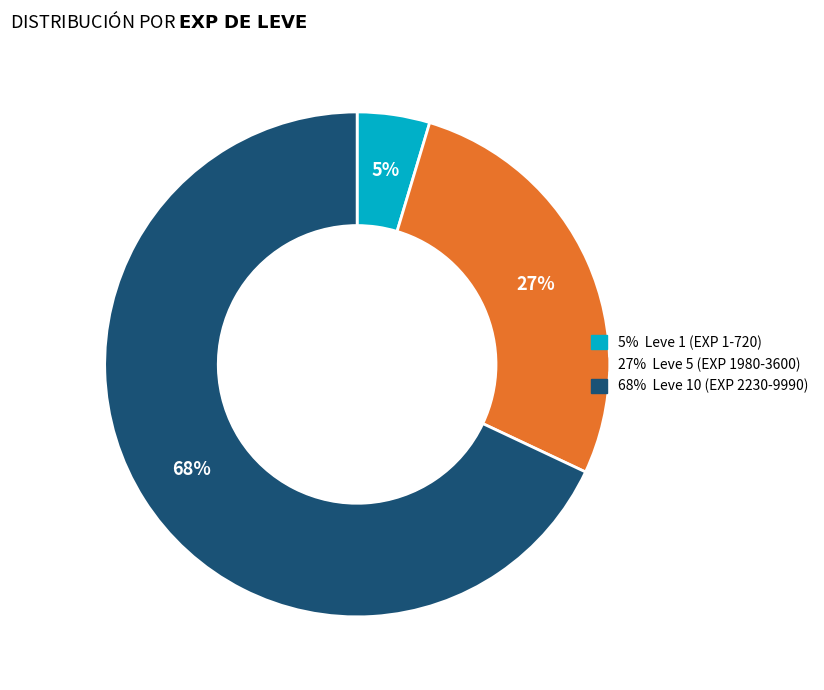

Count the number of slices in the pie.

3